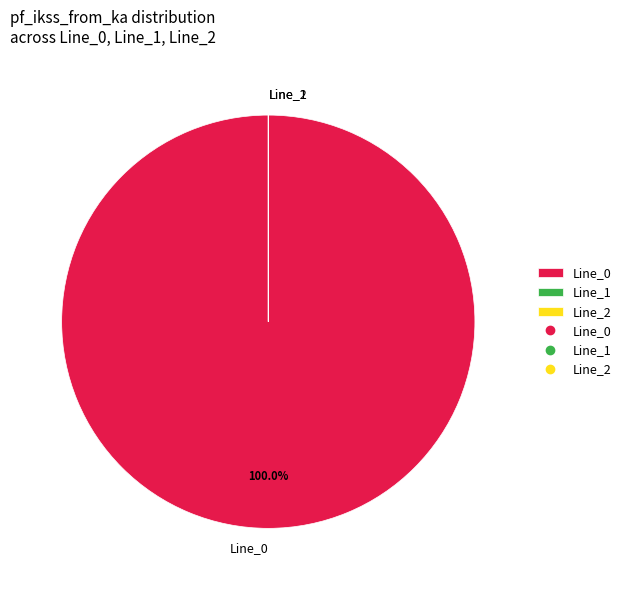

Does Line_0 account for over 50% of the chart?

Yes